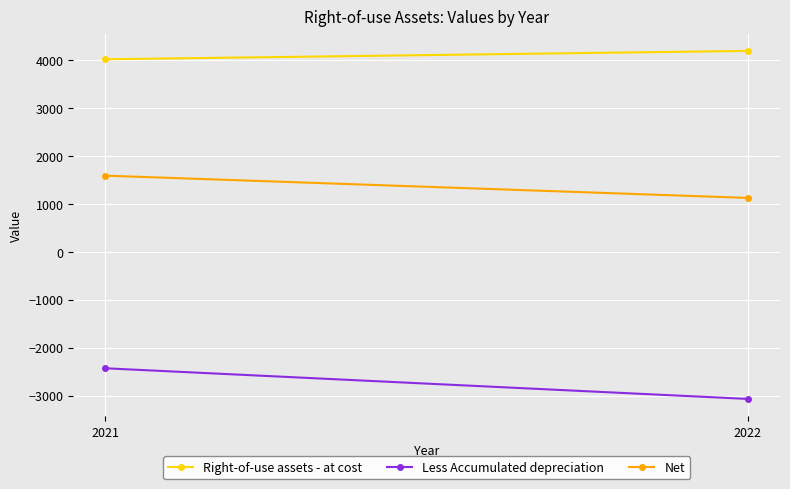

What is the maximum value shown in the chart?

4196